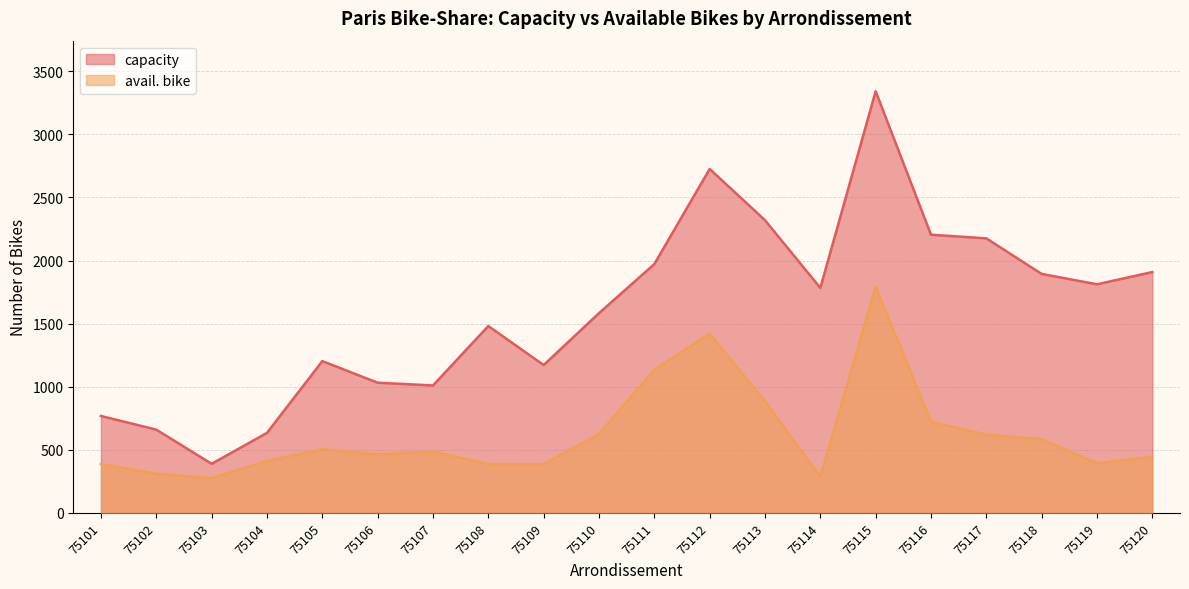

How many categories are shown in the chart?

20